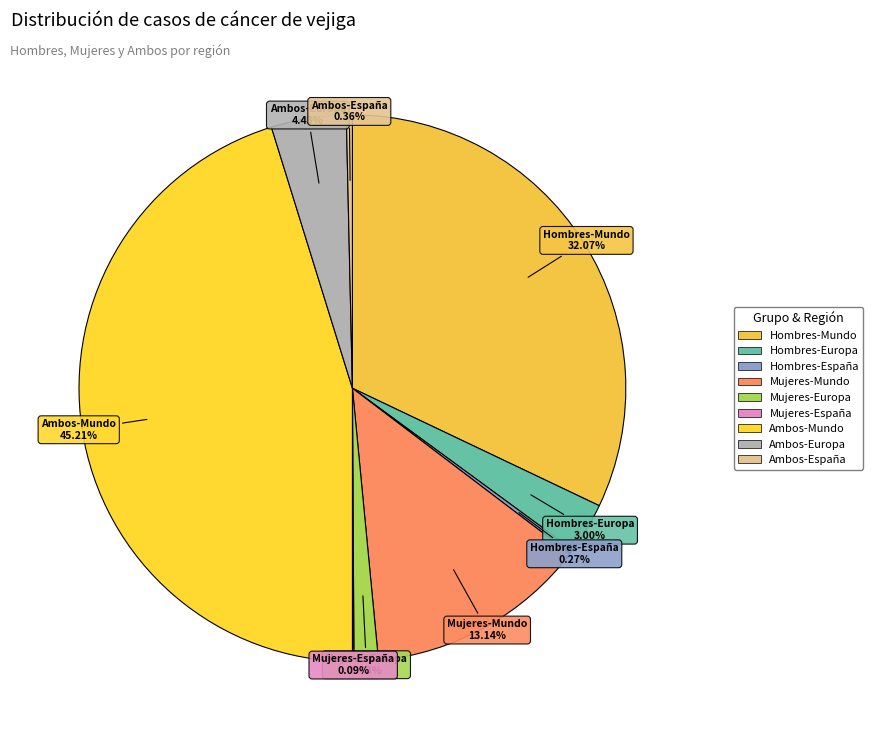

True or false: Mujeres-Mundo accounts for 8% of the total.

False